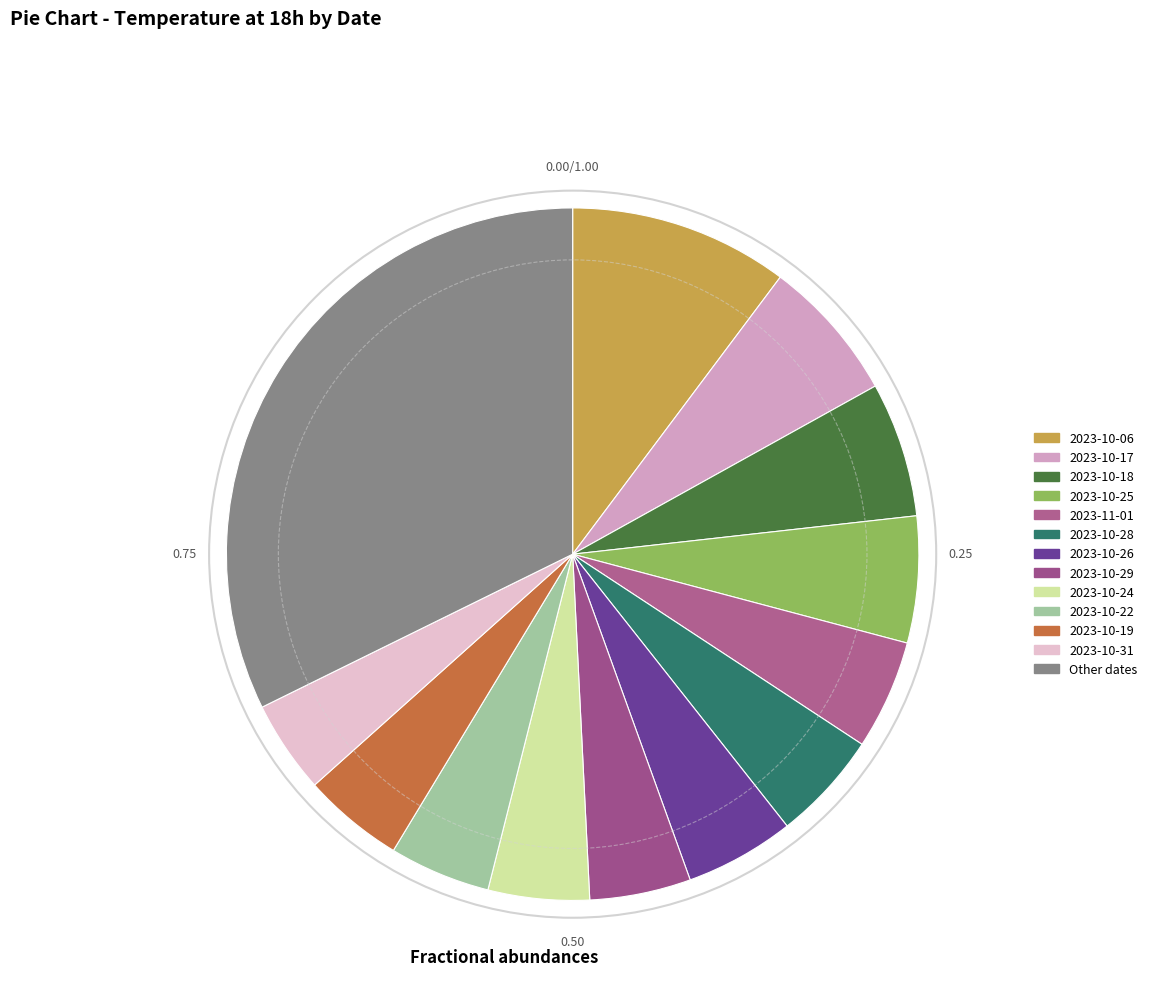

How many segments does this pie chart have?

13